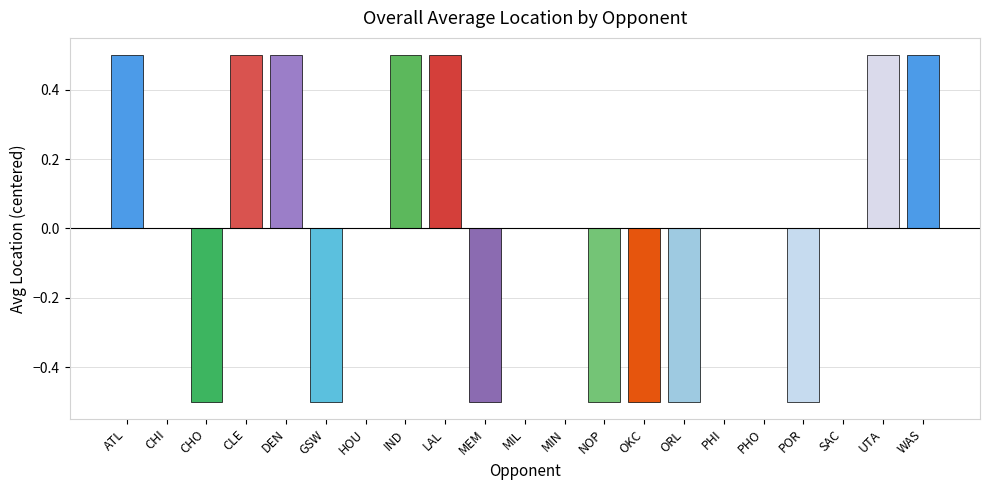

Between MIN and ATL, which is larger?

ATL